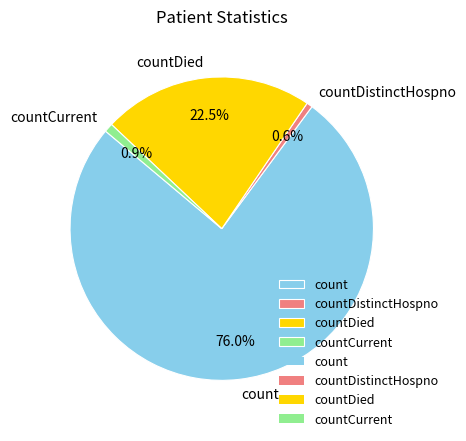

Which category has the biggest portion of the pie?

count